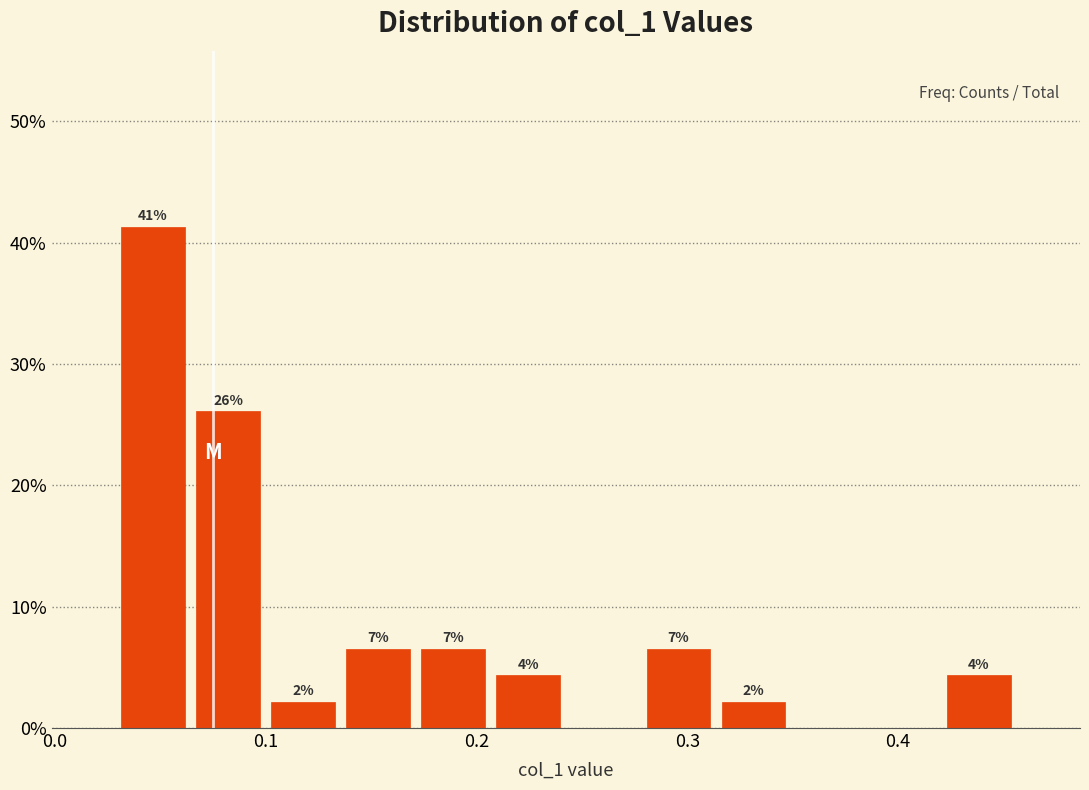

Read against the x-axis, roughly where is the centre of the tallest bar?

0.05